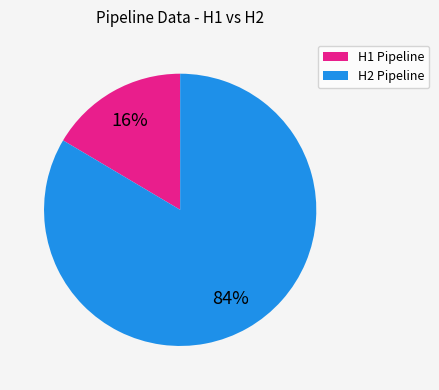

To the nearest percent, what is the average slice percentage?

50%